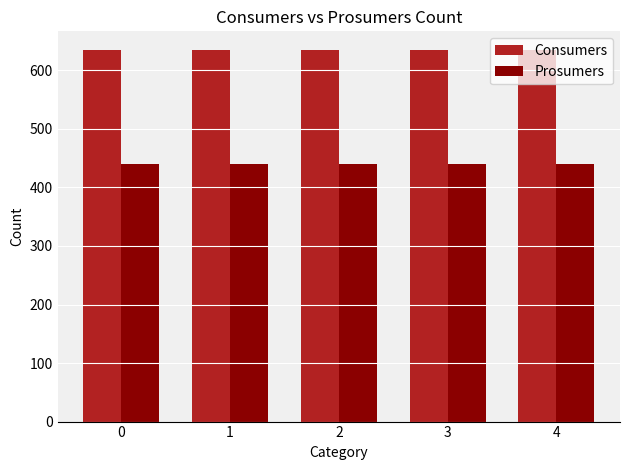

Count the number of categories in the chart.

5